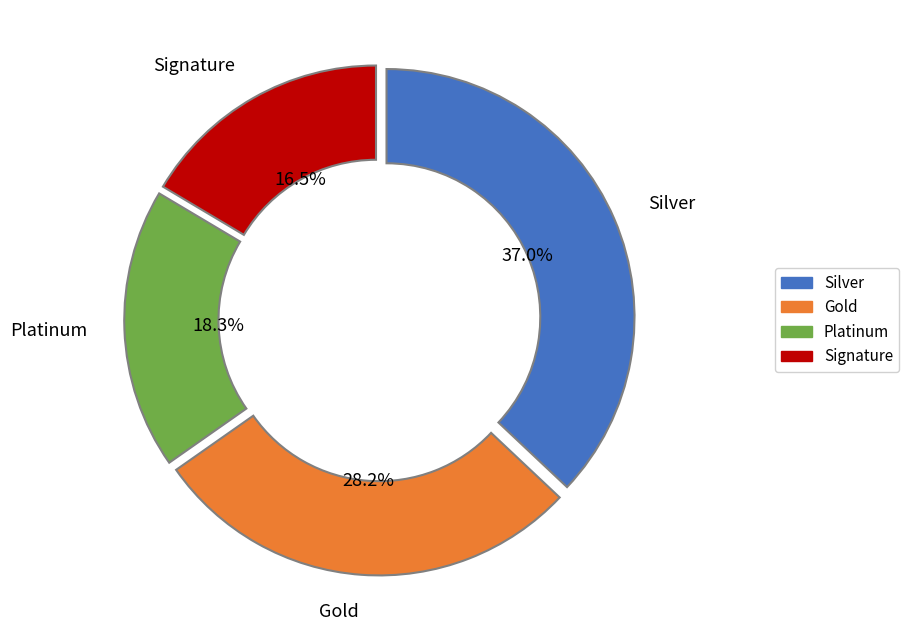

Is there a majority slice in this chart?

No